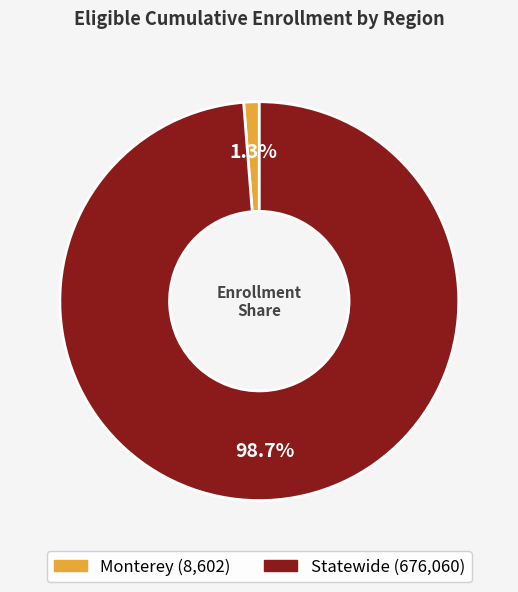

How many segments does this pie chart have?

2